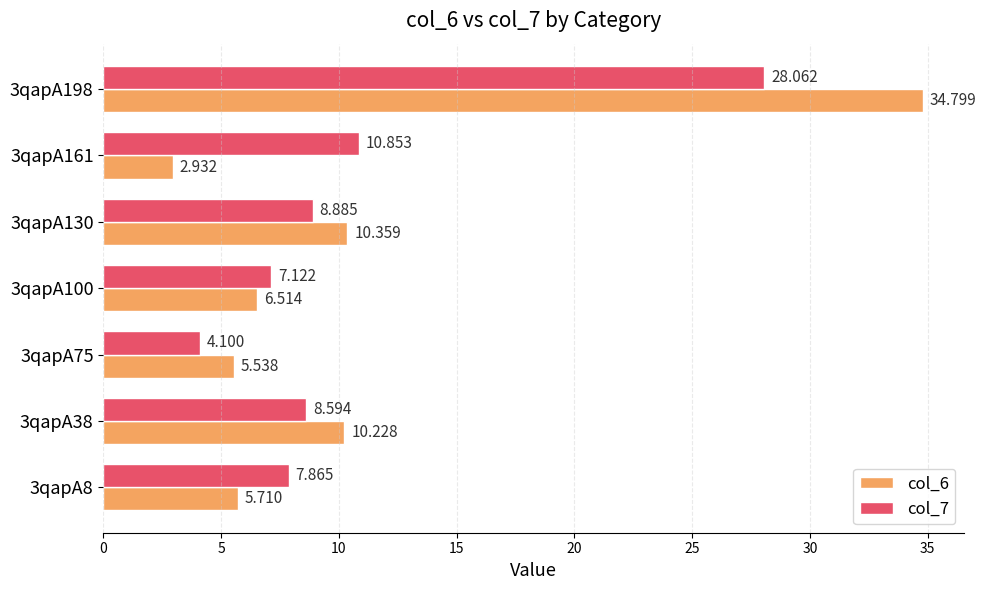

Is the value of col_6 at 3qapA130 greater than the value of col_7 at 3qapA100?

Yes